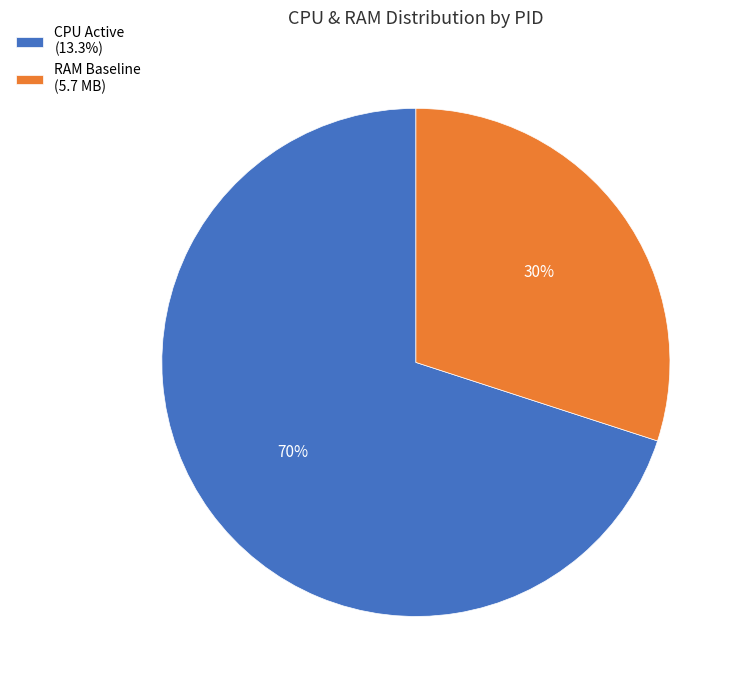

To the nearest percent, what is the combined percentage of RAM Baseline (5.7 MB) and CPU Active (13.3%)?

100%